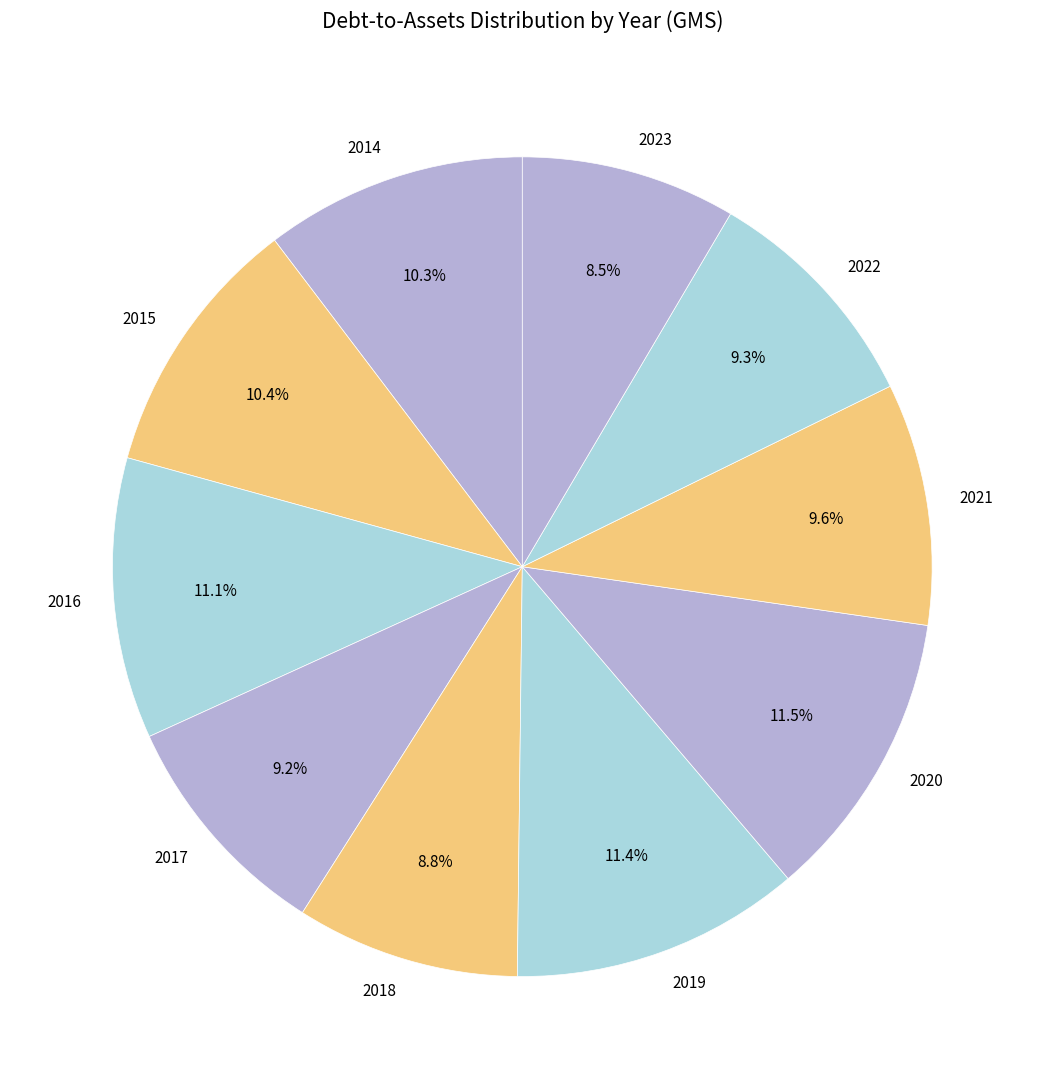

Combined, what portion of the pie is 2023 and 2017?

17.7%